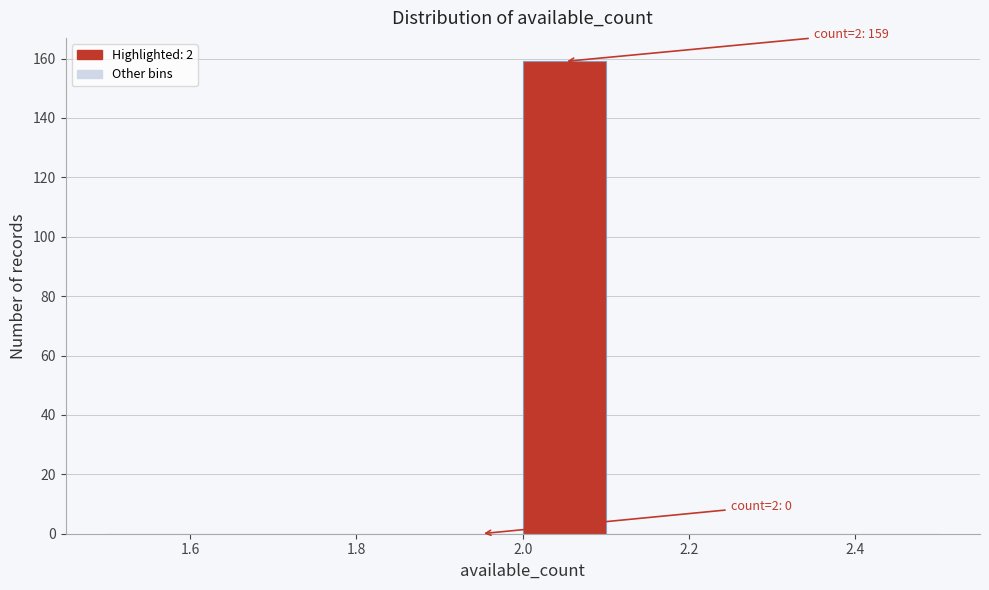

Which range on the x-axis has the tallest bar?

2.0 to 2.1